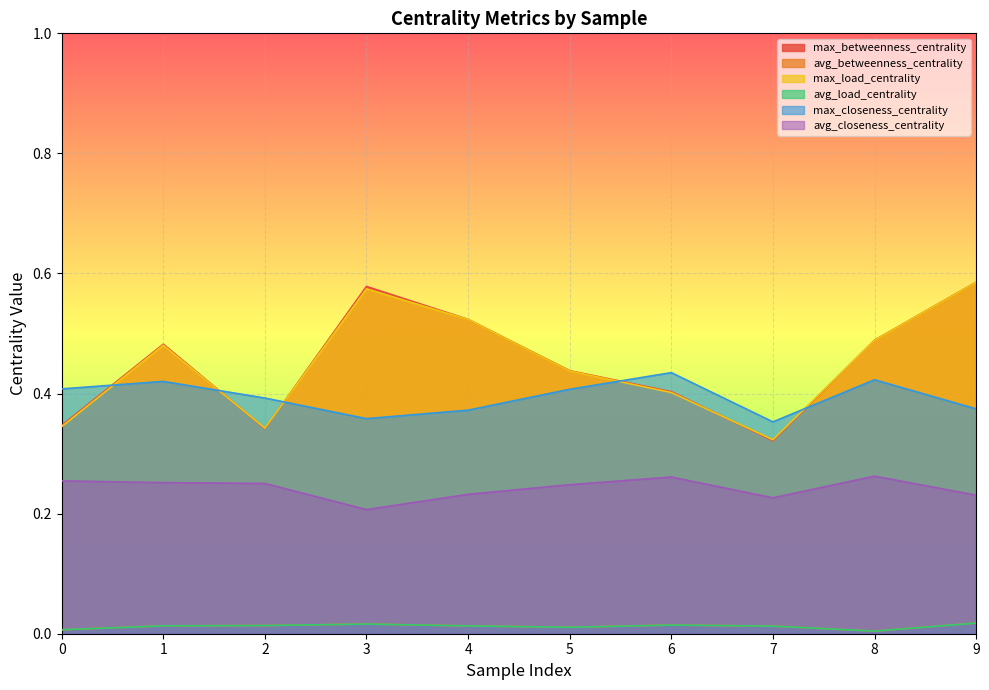

At which category is the sum across all series the highest?

9